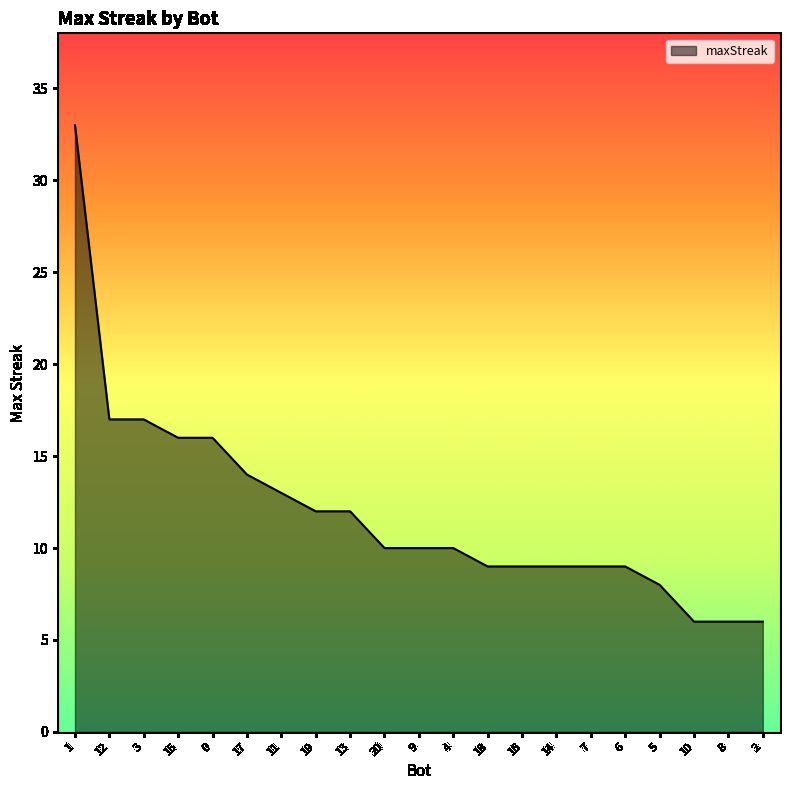

Reading right to left, list all the values displayed in this chart.

6	6	6	8	9	9	9	9	9	10	10	10	12	12	13	14	16	16	17	17	33